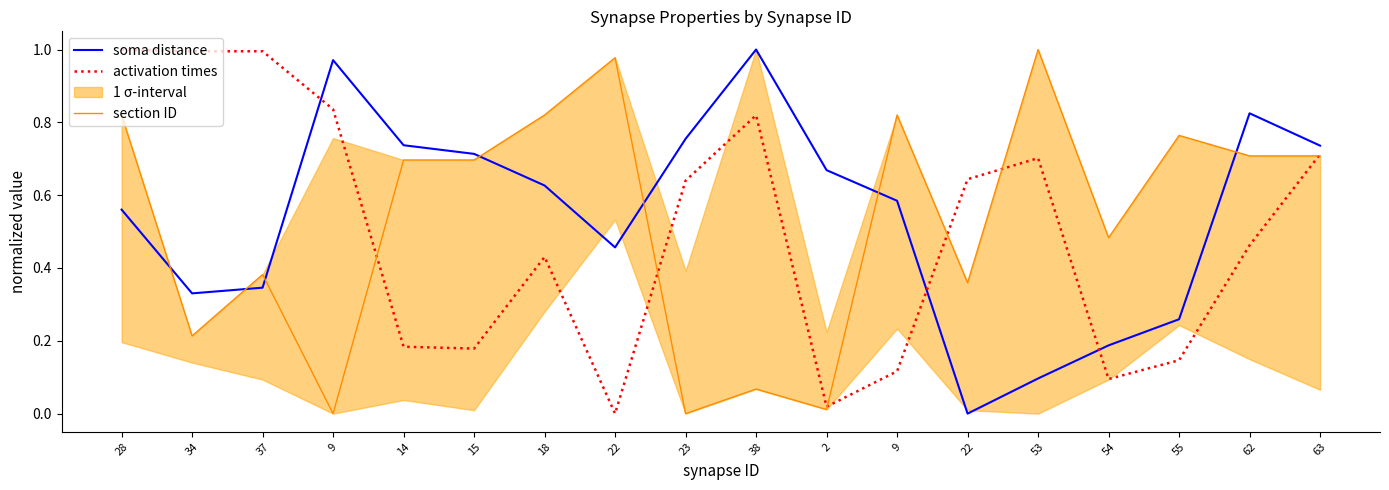

Which series has the largest range (max minus min)?

soma distance